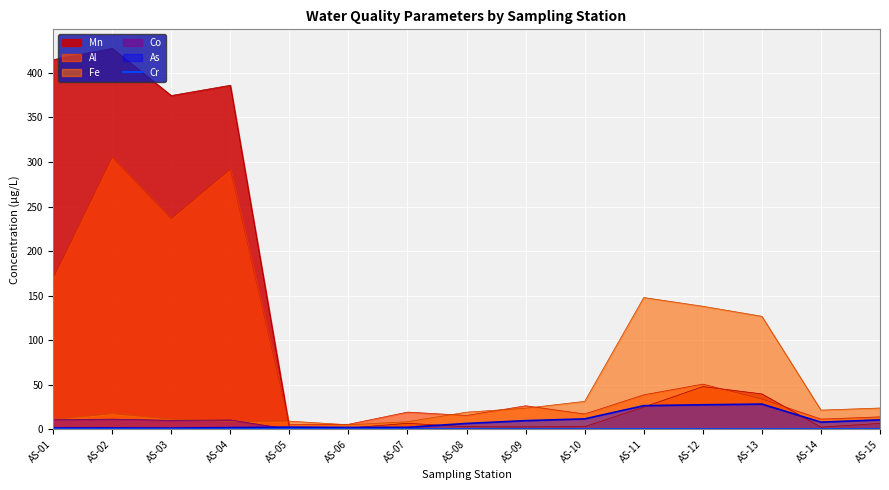

What is the sum of the values at AS-15 and AS-07?

0.4